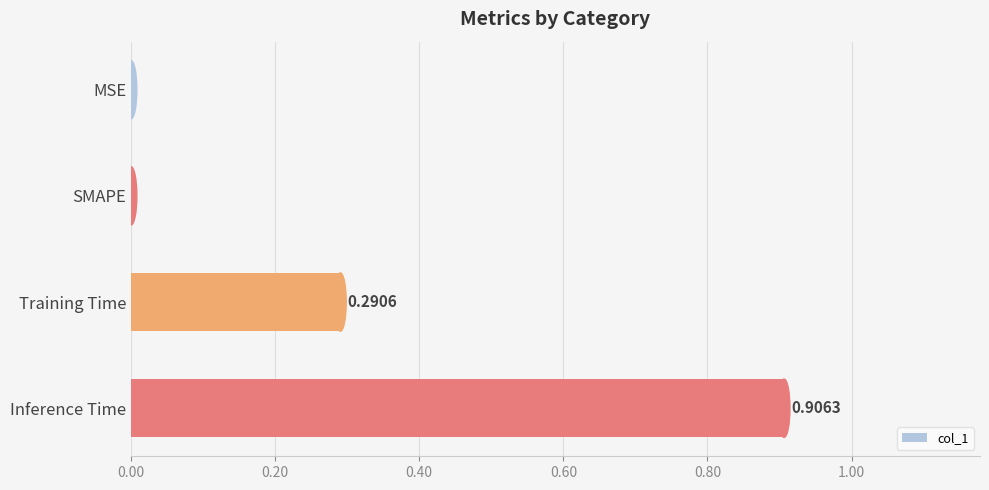

What is the sum of all values?

1.2